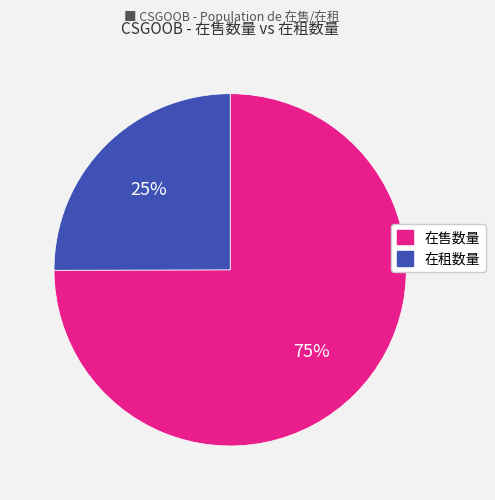

To the nearest percent, what portion does 在租数量 represent?

25%